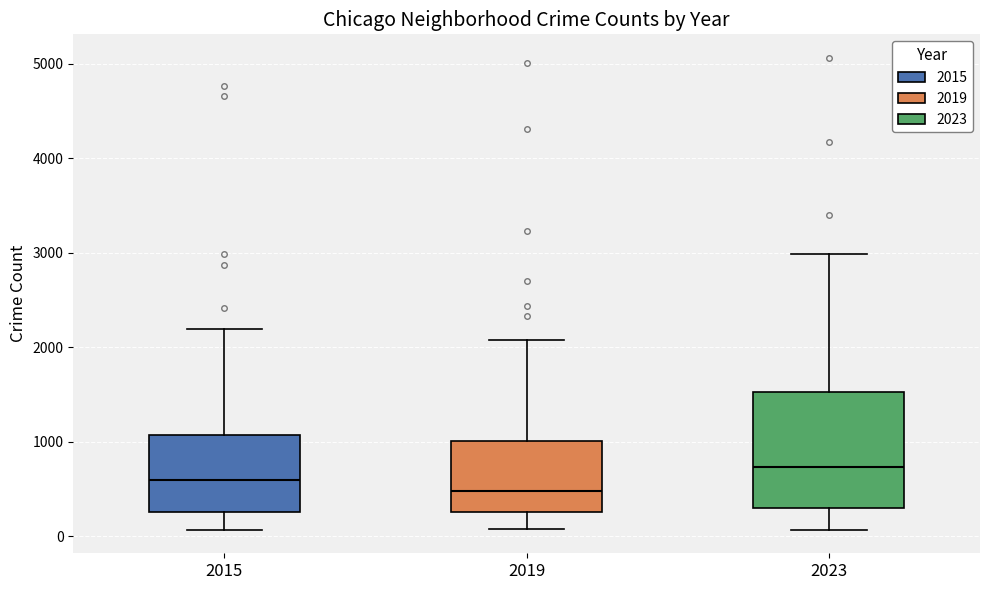

Reading left to right, read every box against the y-axis: the position of its median line, the range the box covers, and the ends of its whiskers. The values are not printed on the chart, so give them approximately, as read against the axis.

2015: median 600, box 300 to 1100, whiskers 100 to 2200
2019: median 500, box 300 to 1000, whiskers 100 to 2100
2023: median 700, box 300 to 1500, whiskers 100 to 3000